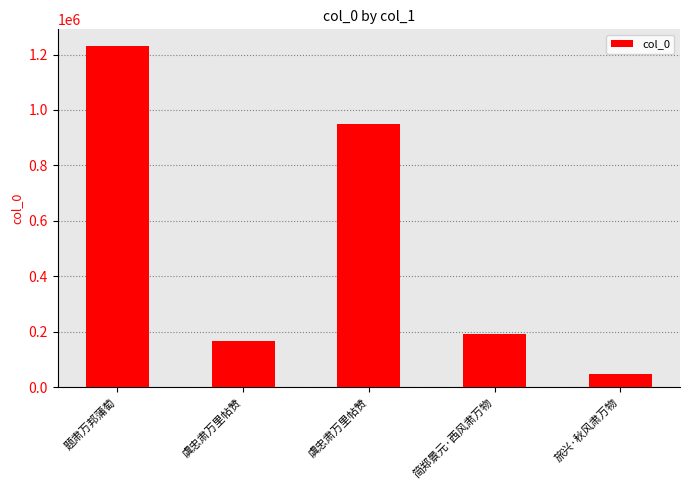

The value at 题肃万邦蒲萄 is 2045044. True or false?

False